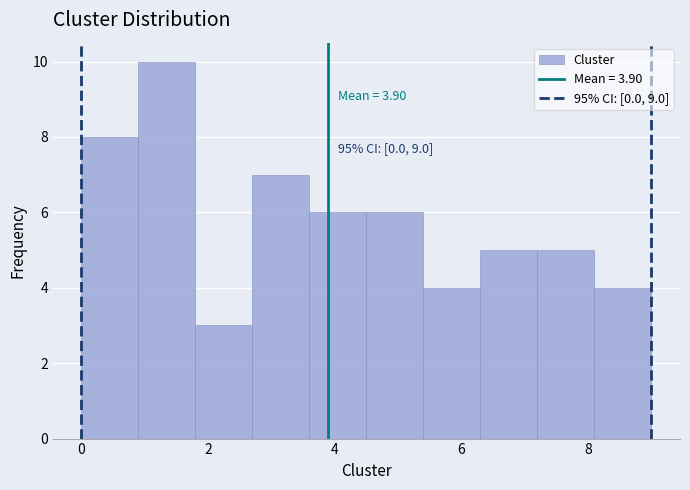

Over which range of the x-axis is the bar tallest?

0.9 to 1.8